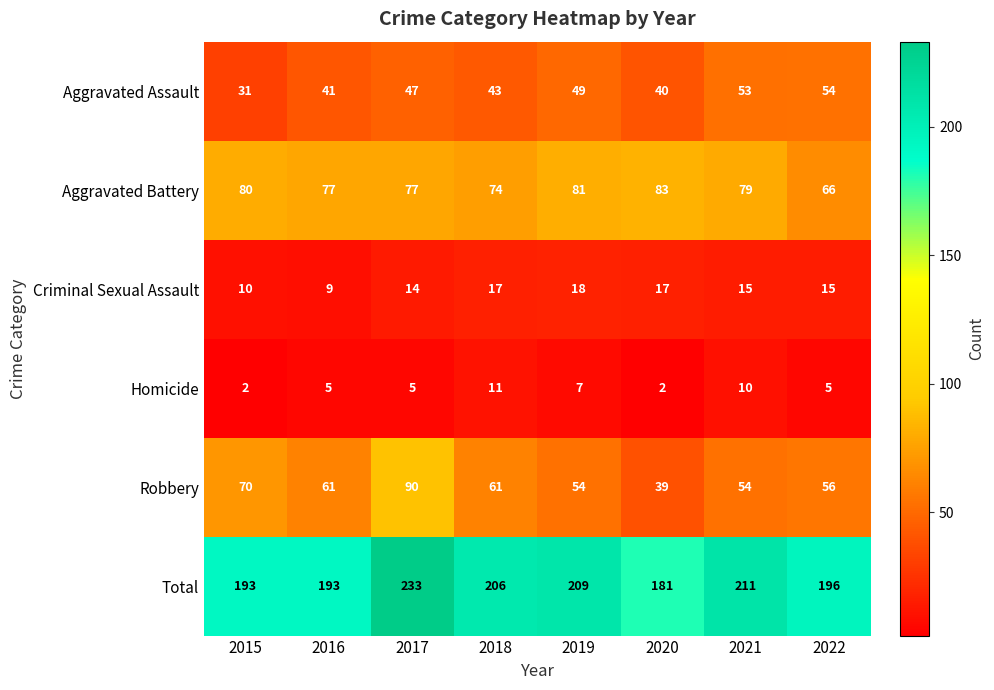

What is the difference between the second highest and minimum values in the Total series?

30